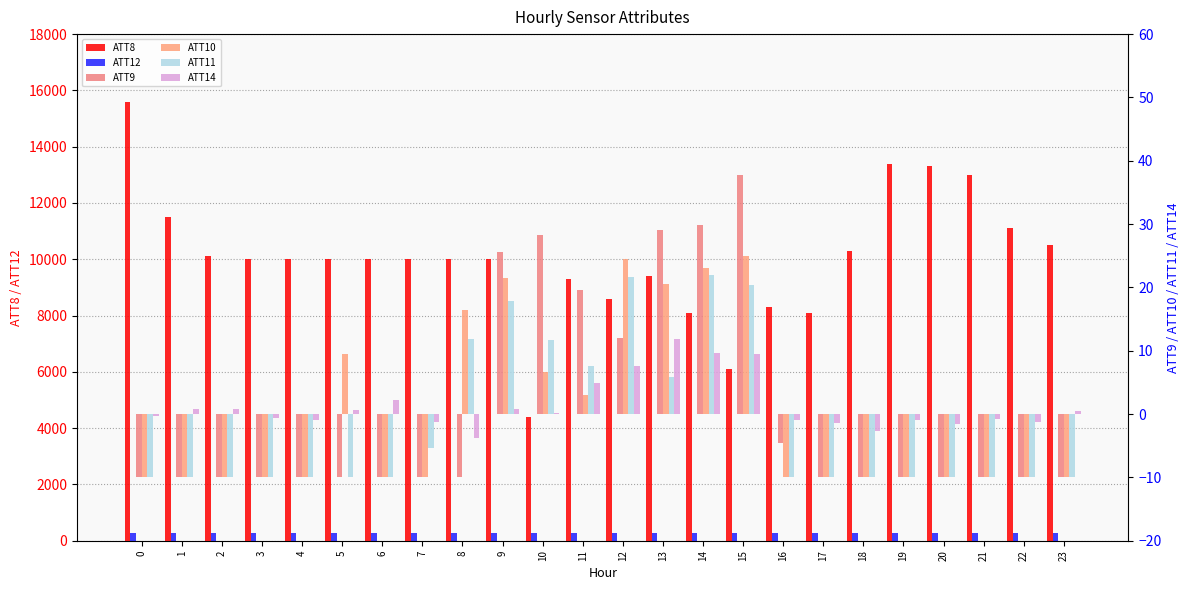

How many categories are shown in the chart?

24